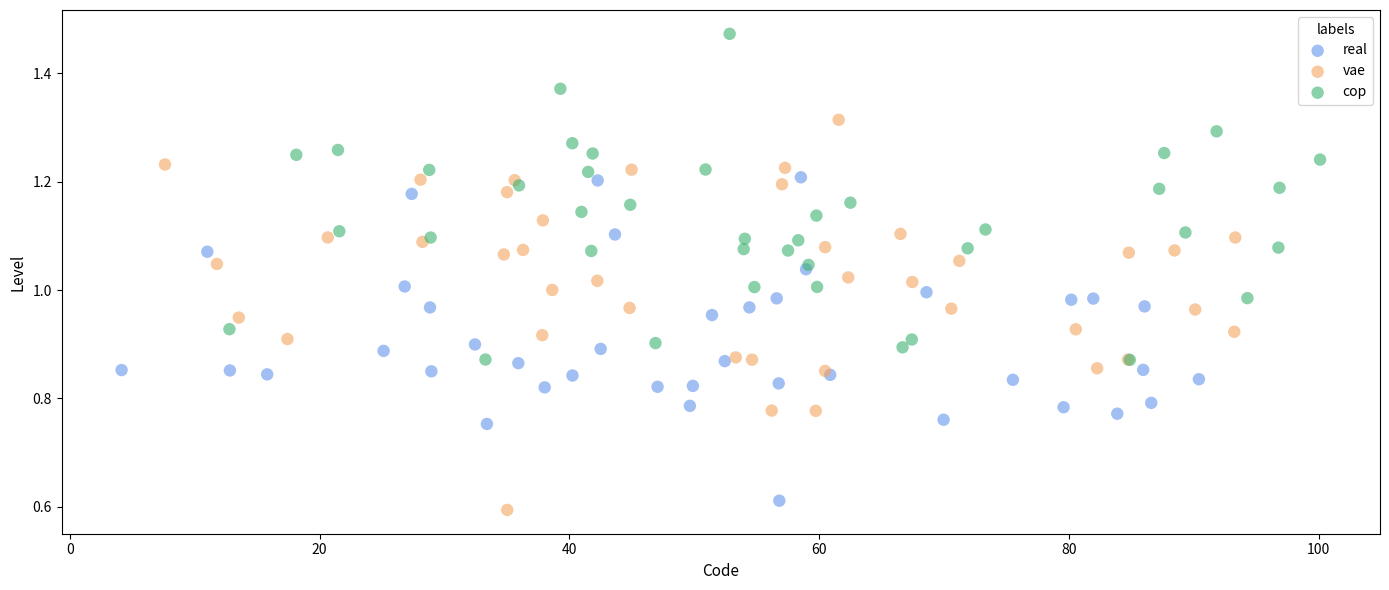

Which series reaches the maximum Y coordinate?

cop